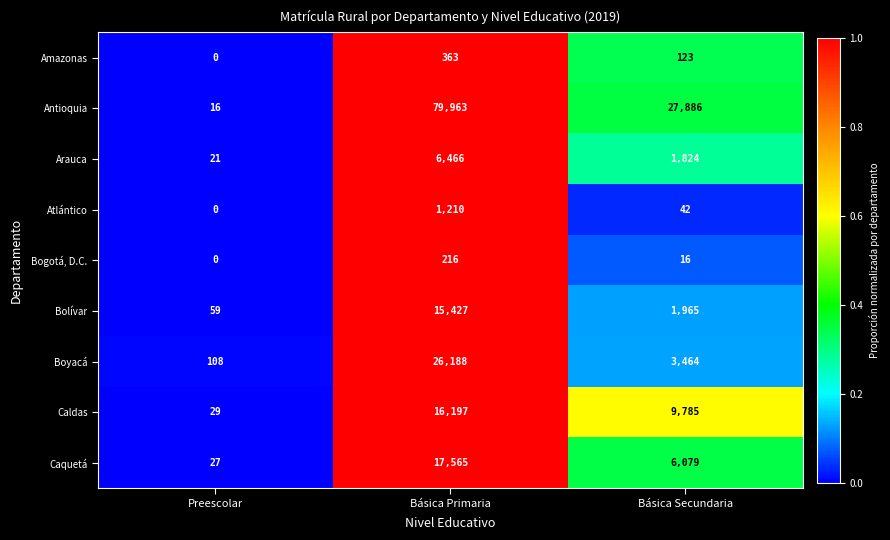

Which series has the widest spread of values?

Antioquia